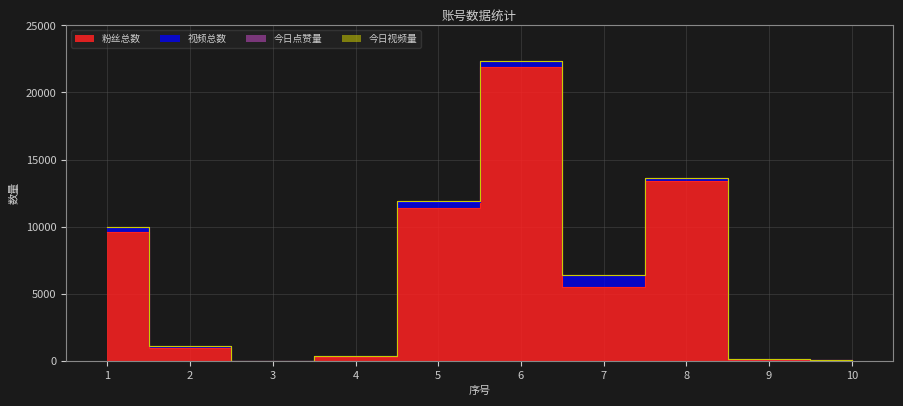

True or false: 今日视频量 has more than 0 interior local peaks.

False